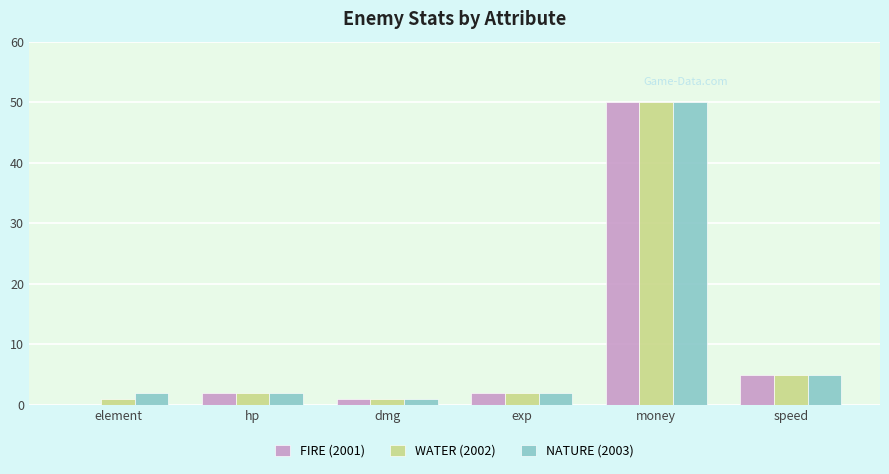

Is it true that WATER (2002) equals 50 at money?

True